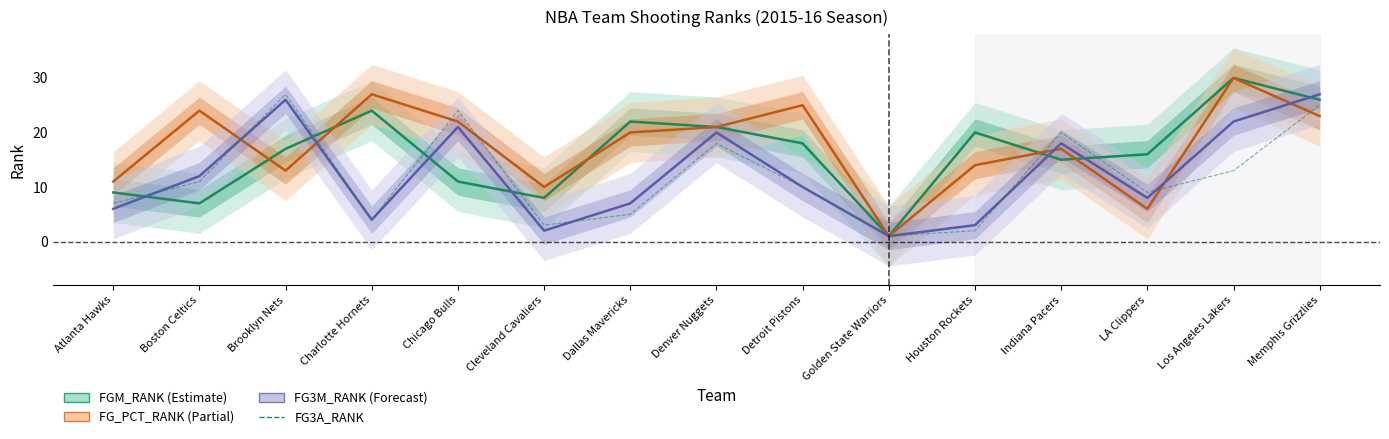

What value does the FG_PCT_RANK series have at LA Clippers?

6